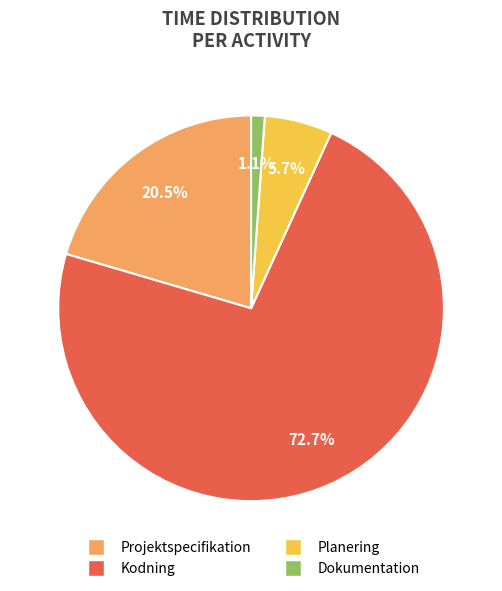

True or false: Planering accounts for 19% of the total.

False